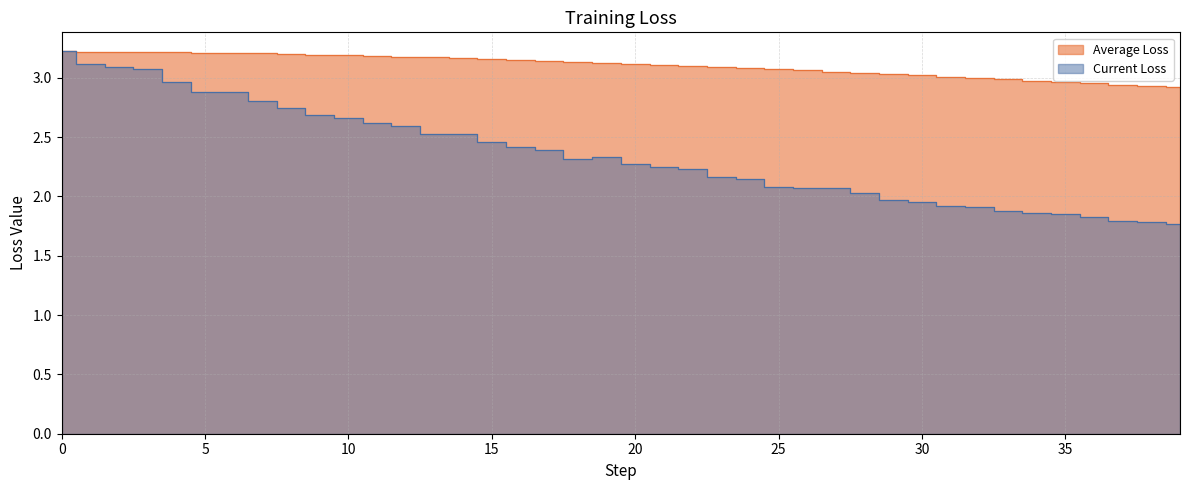

Count the number of categories in the chart.

40